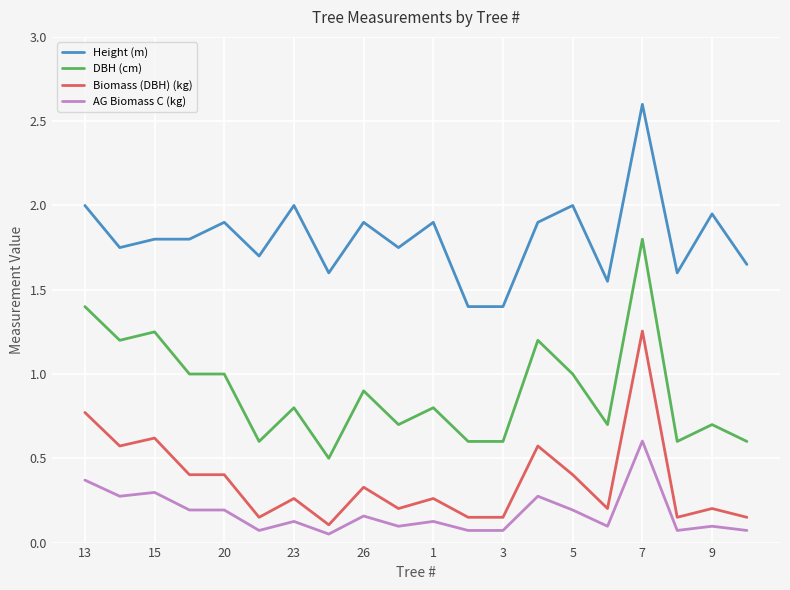

What is the maximum value shown in the chart?

2.6